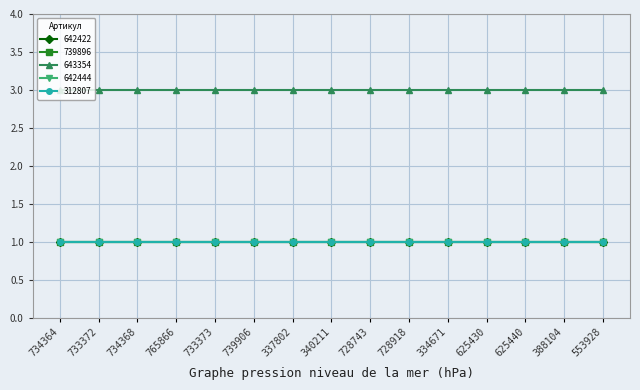

Reading left to right, extract all data points from this chart.

642422: 1	1	1	1	1	1	1	1	1	1	1	1	1	1	1
739896: 1	1	1	1	1	1	1	1	1	1	1	1	1	1	1
643354: 3	3	3	3	3	3	3	3	3	3	3	3	3	3	3
642444: 1	1	1	1	1	1	1	1	1	1	1	1	1	1	1
312807: 1	1	1	1	1	1	1	1	1	1	1	1	1	1	1